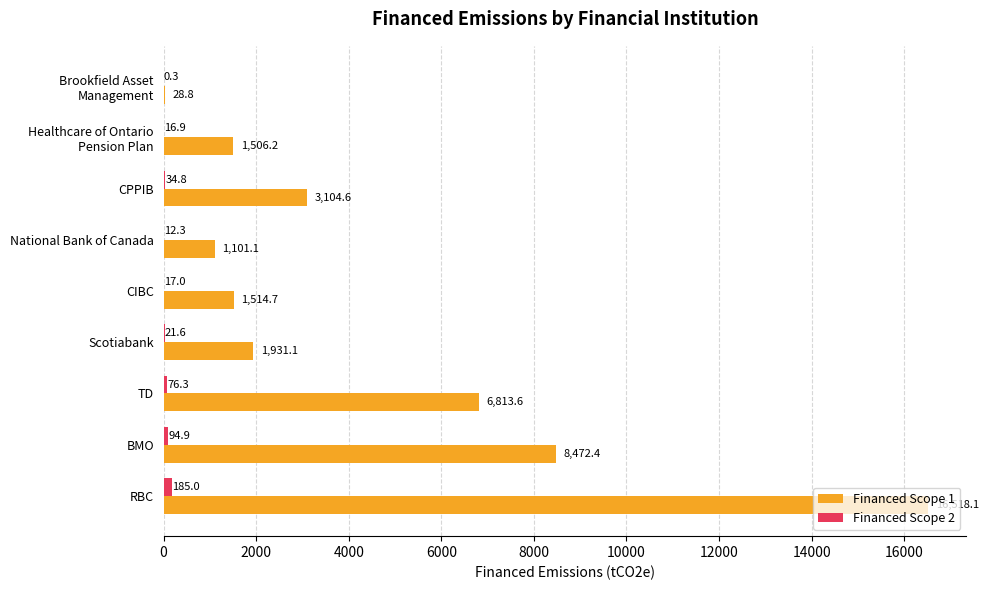

How many categories are shown in the chart?

9